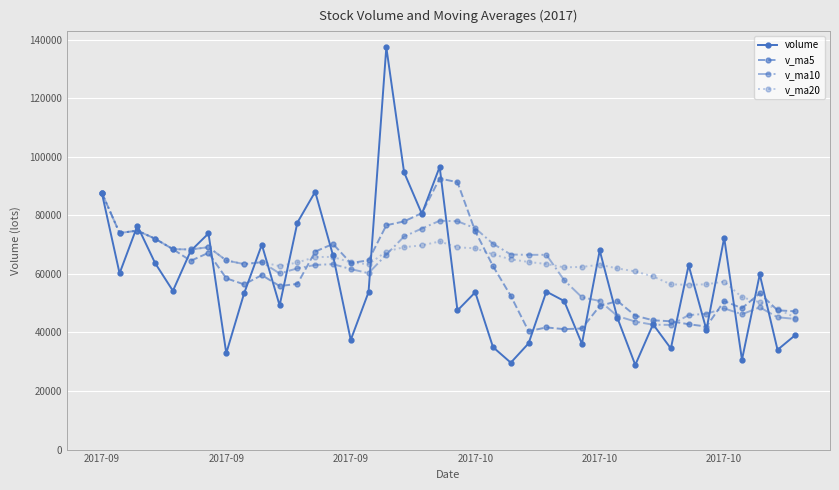

What is the smallest value displayed?

28905.8